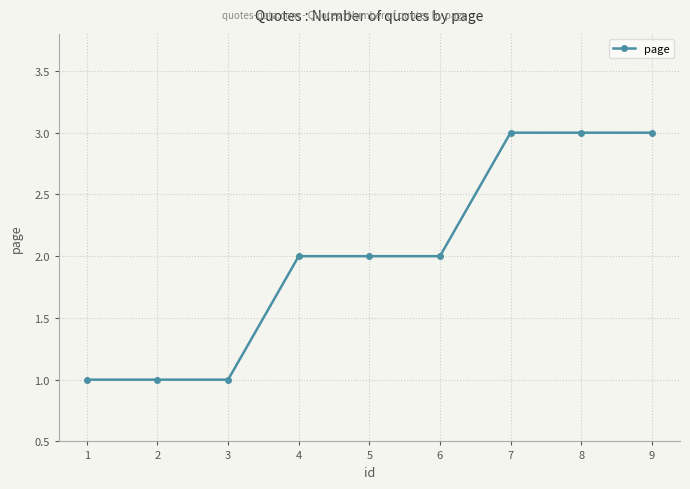

The chart shows a value of 1 at 3. True or false?

True